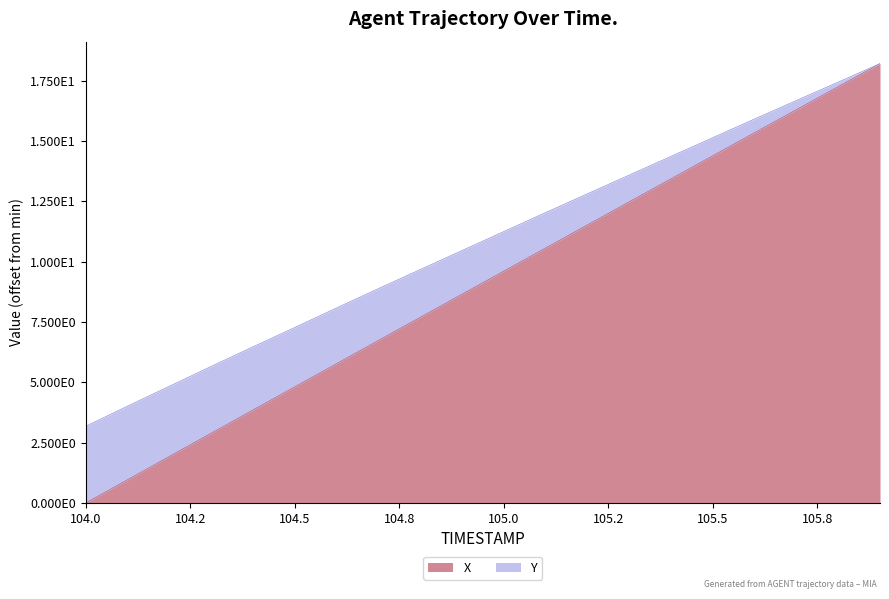

What is the difference between the X values at 104.8 and 104.9?

1.0